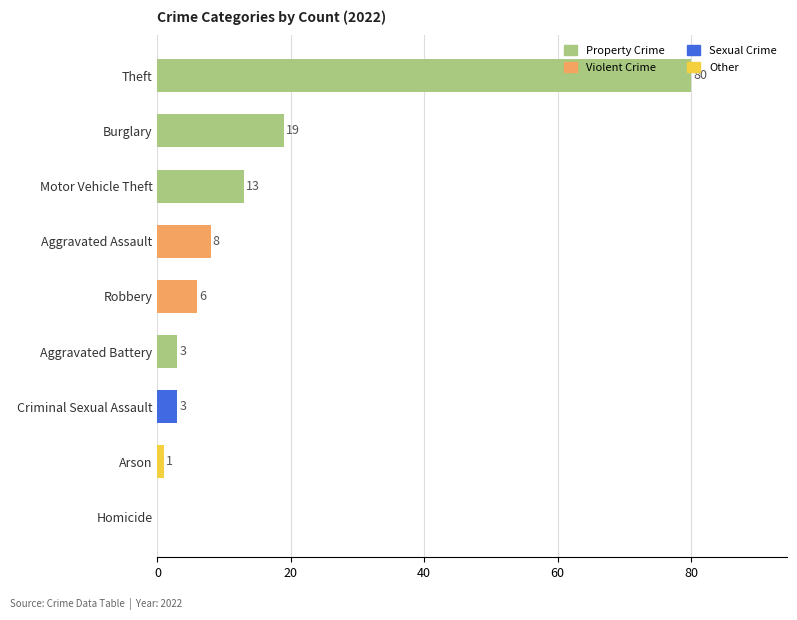

Between Robbery and Theft, which is larger?

Theft